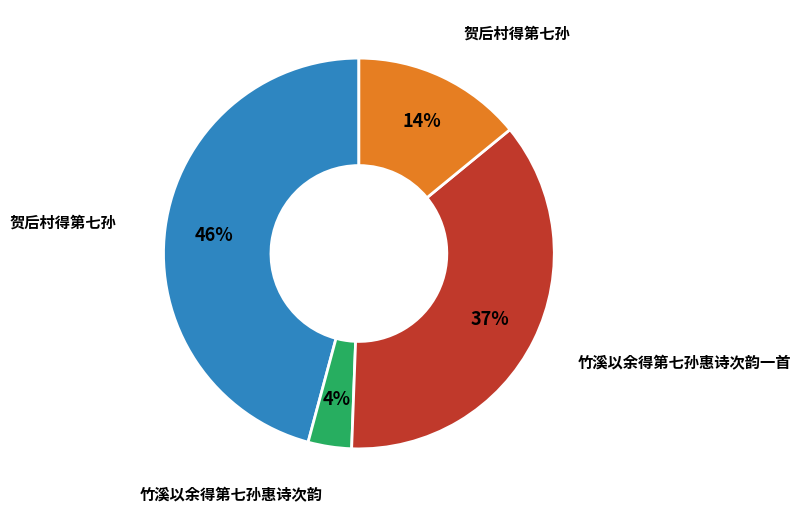

Count the number of slices in the pie.

4